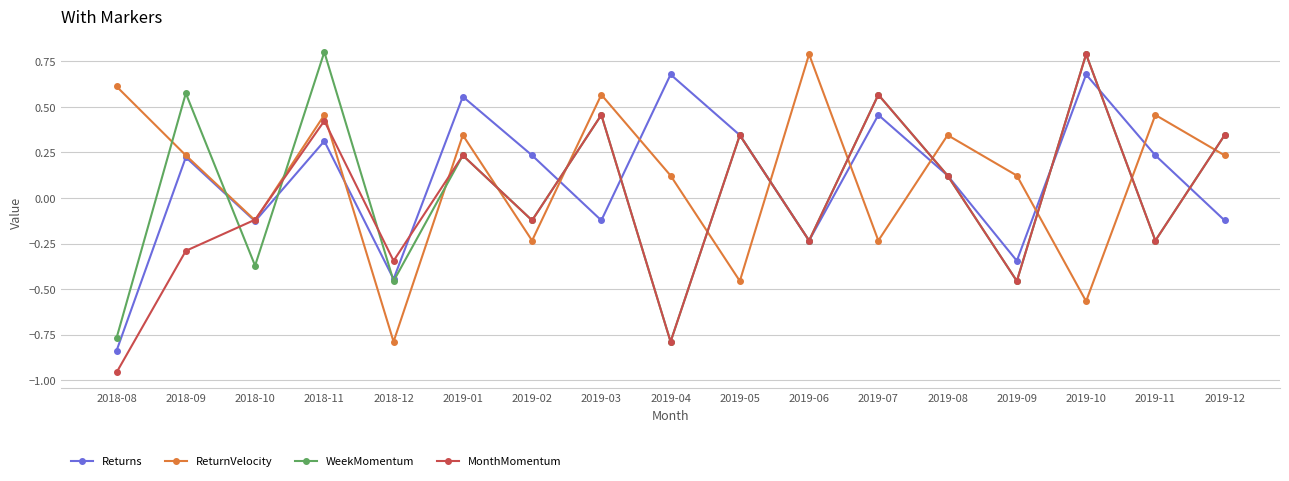

In WeekMomentum, how many points are lower than both neighbors (excluding endpoints)?

7